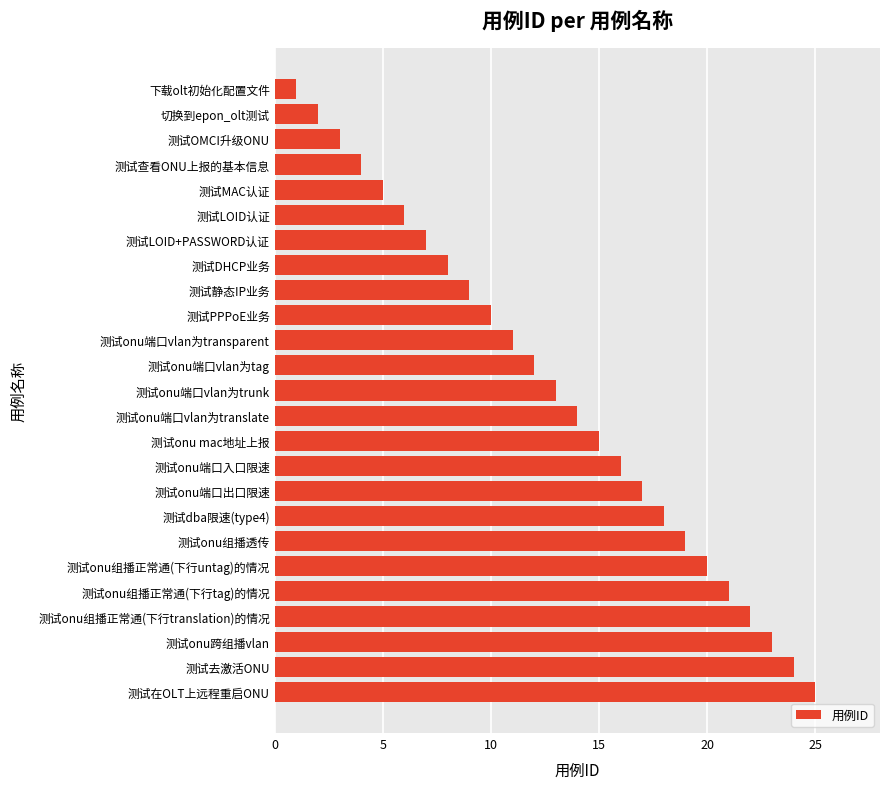

True or false: the data shows 29 at 测试onu组播正常通(下行tag)的情况.

False